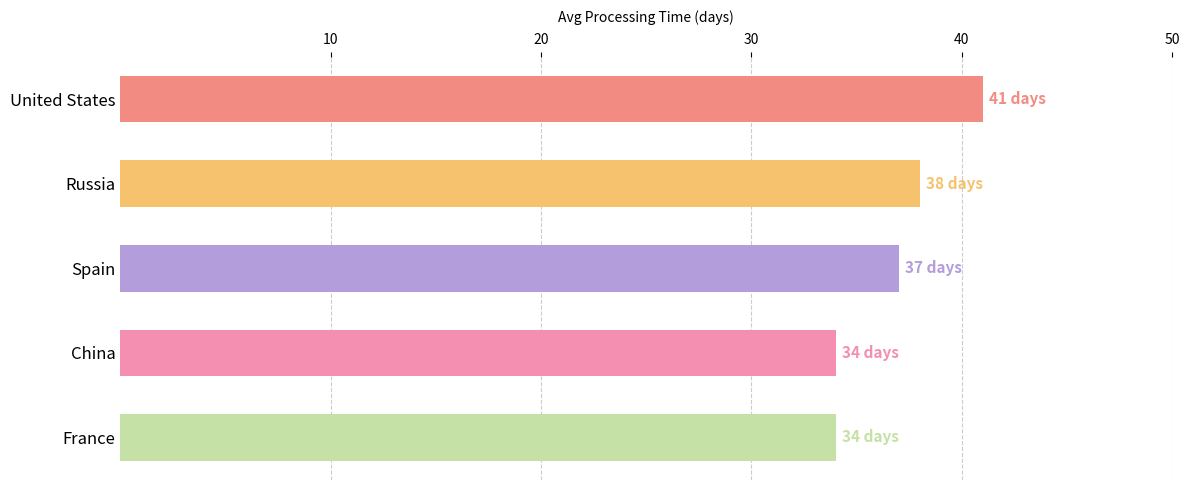

Reading bottom to top, list all the values displayed in this chart.

34	34	37	38	41